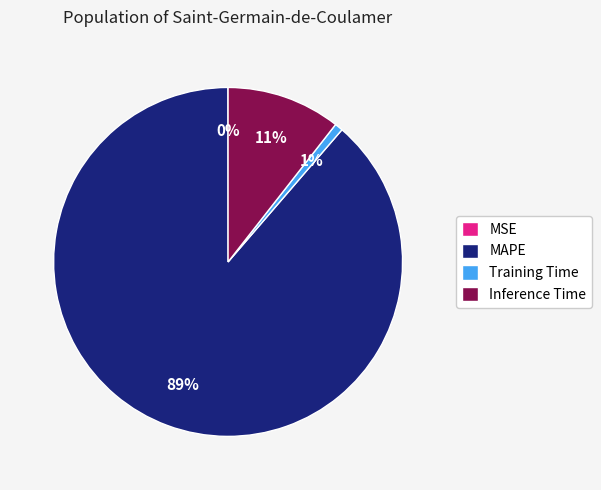

What is the largest slice in the pie chart?

MAPE